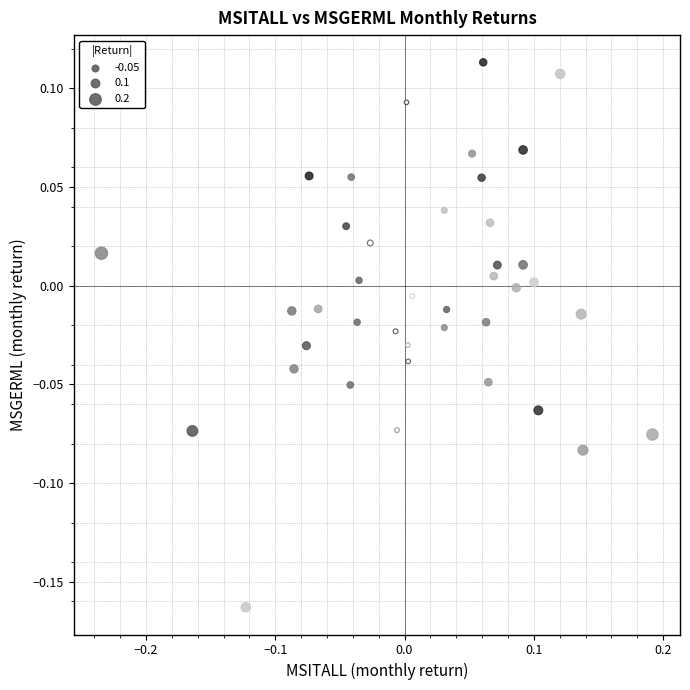

What is the range of Y values (max minus min)?

0.3